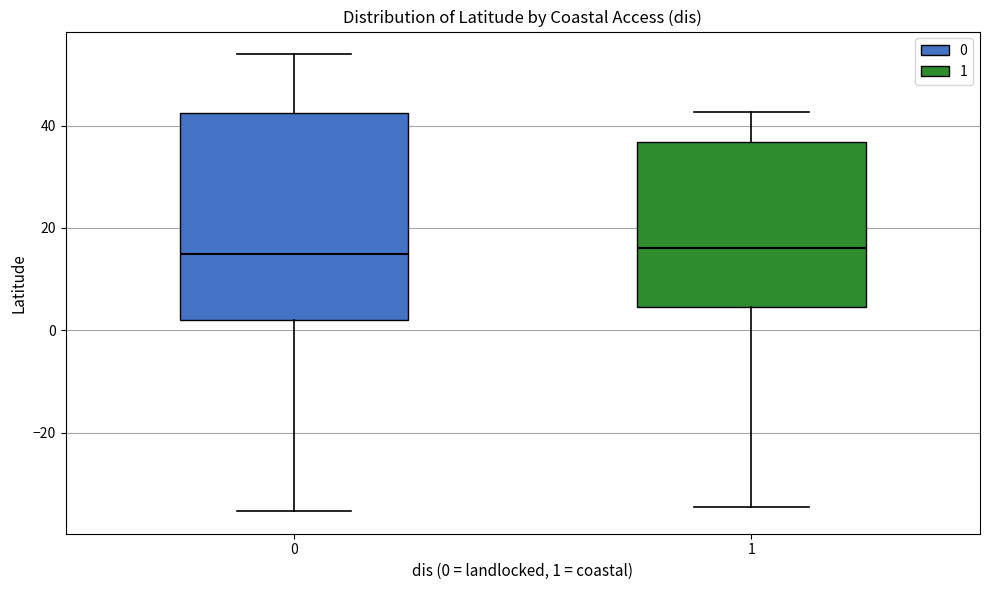

Which box is the tallest, from its lower edge to its upper edge?

0